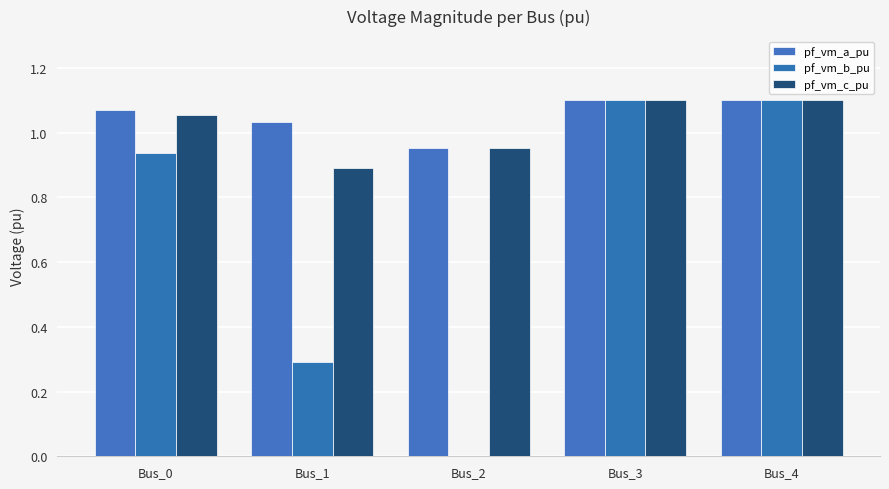

What is the total value across all series at Bus_1?

2.2